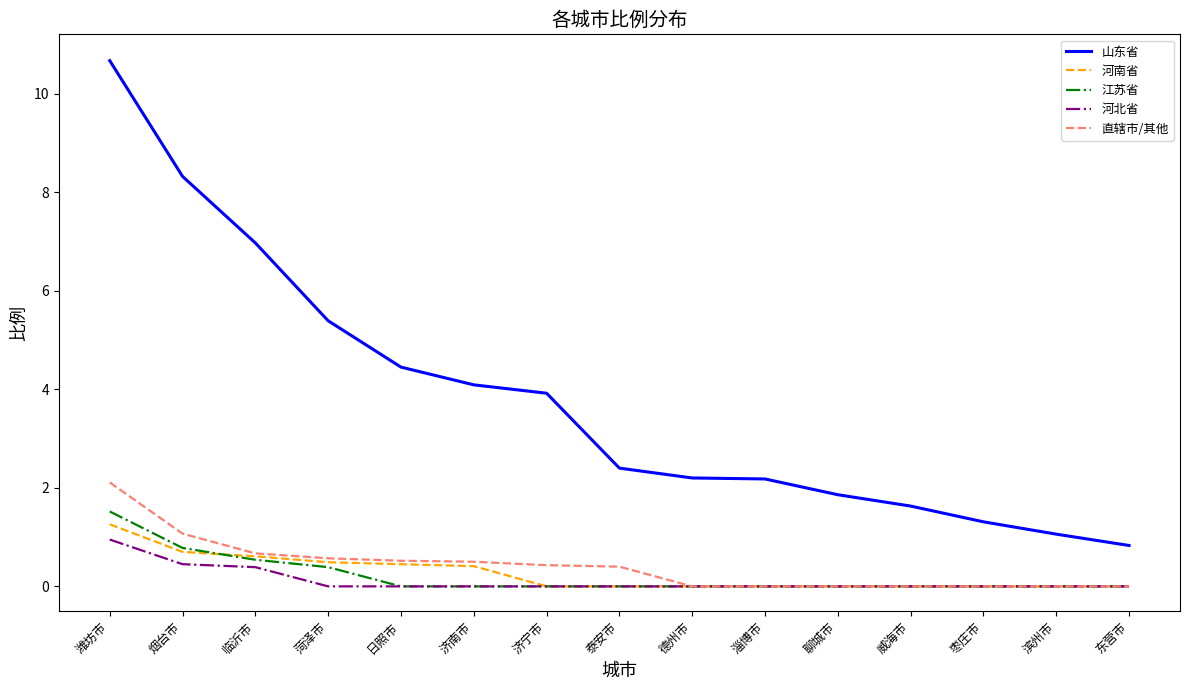

What is the sum of all 山东省 values?

57.3